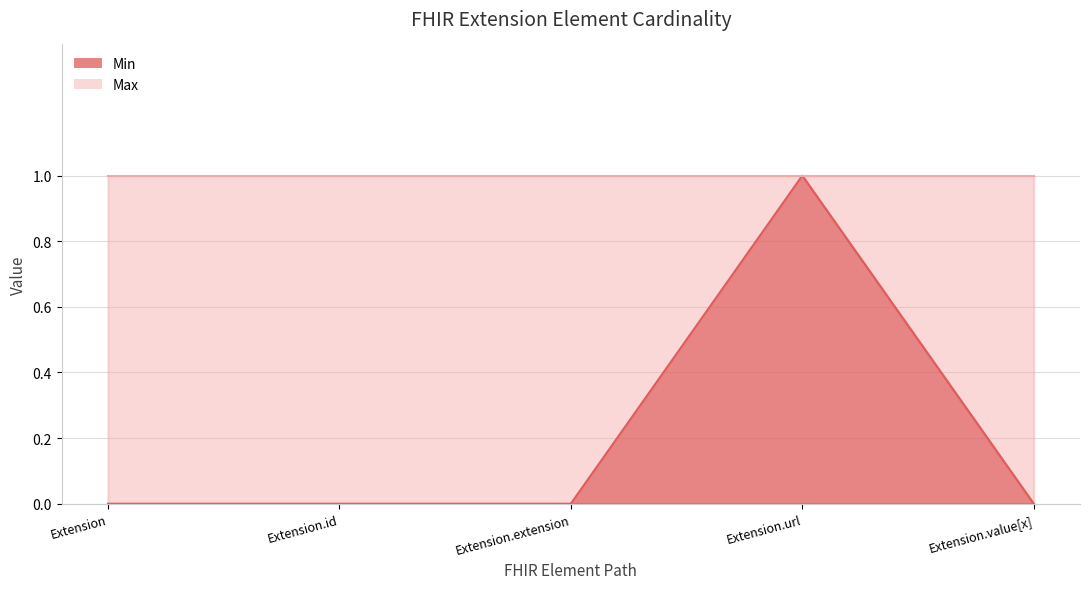

Reading left to right, transcribe all the data shown in this chart.

0	0	0	1	0